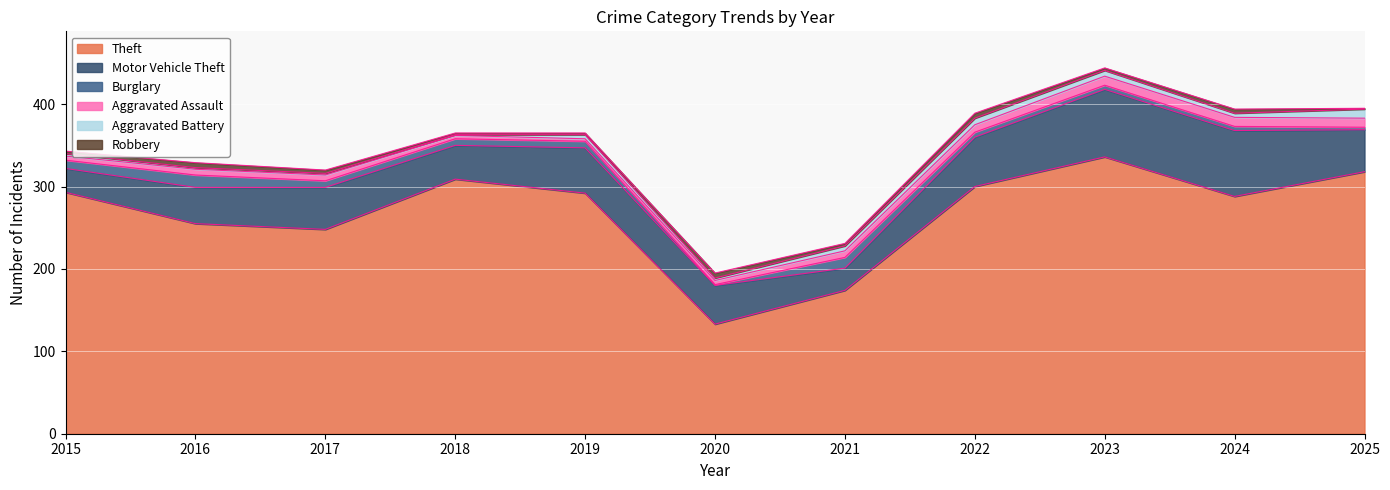

How many times do Aggravated Battery and Burglary cross each other?

3